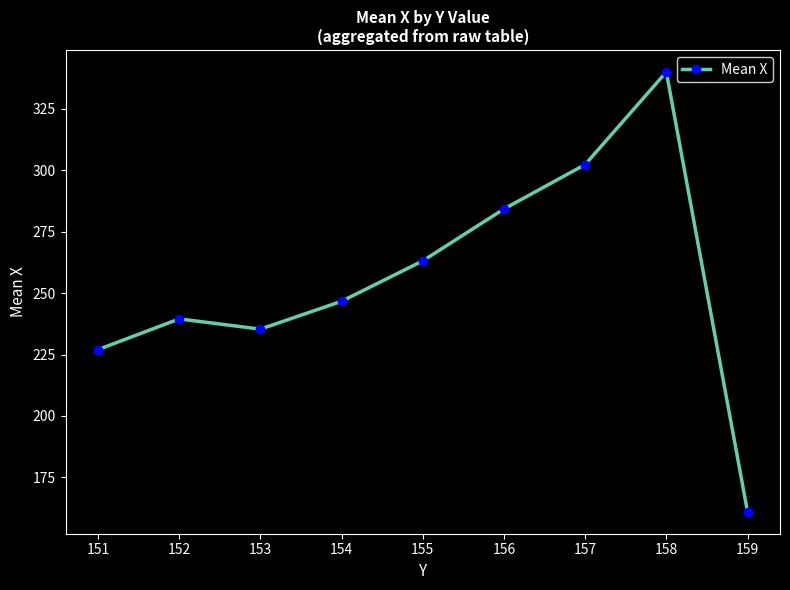

Approximately how many times larger is the value at 152 compared to 159?

1.5